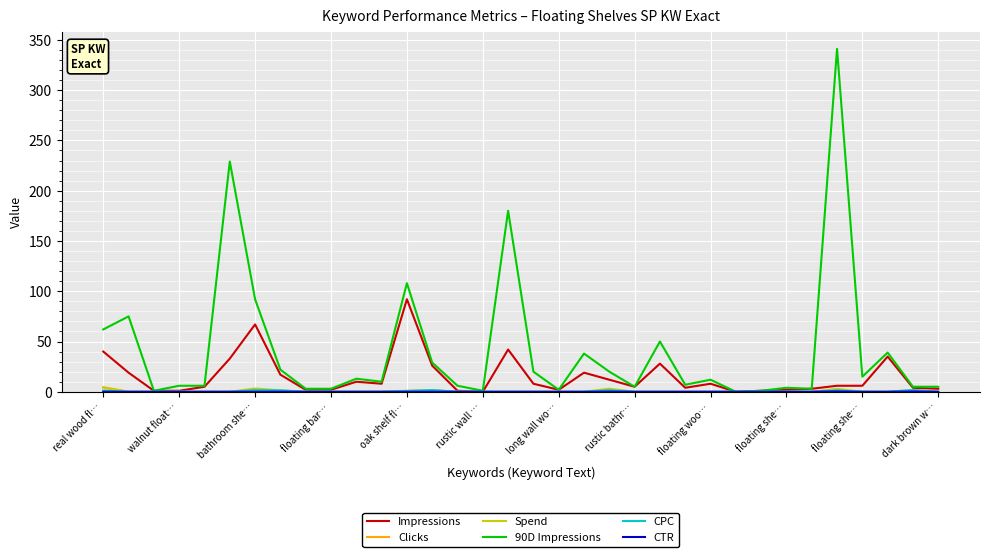

Which series has the largest range (max minus min)?

90D Impressions